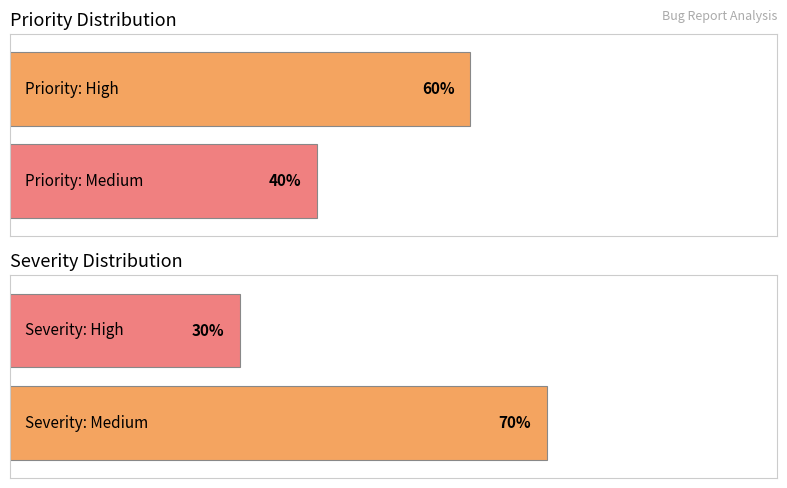

What are all the series names shown in the legend?

High, Medium